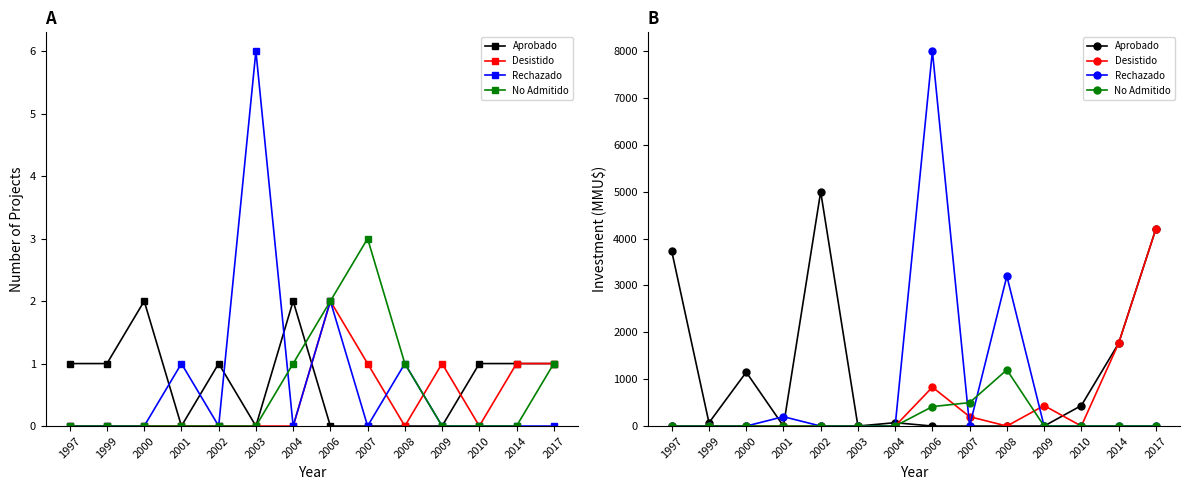

What is the value of the No Admitido point at the 10th from the left?

1200